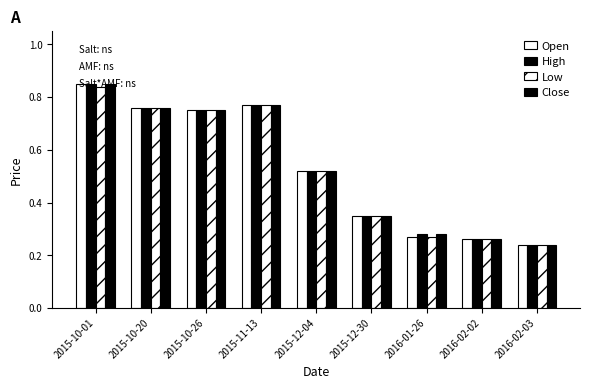

What is the sum of the Open values at 2015-10-26 and 2015-11-13?

1.5